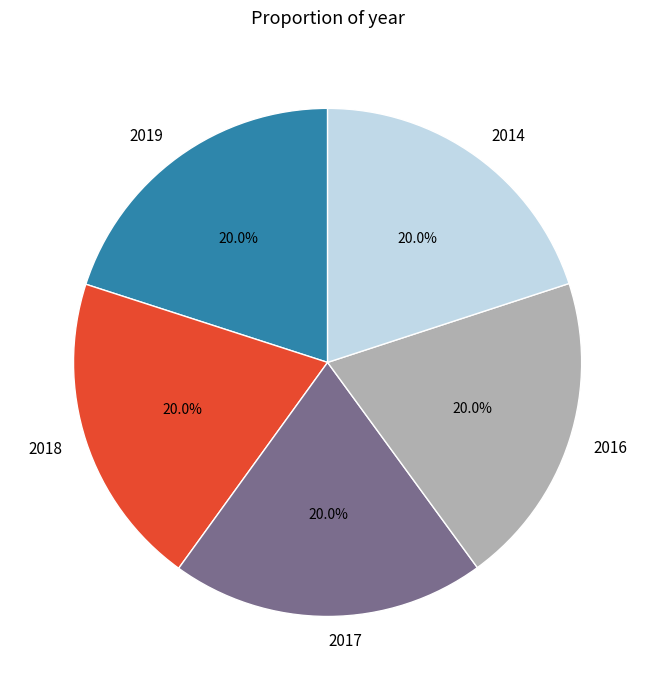

Approximately how many times larger is the value at 2016 compared to 2019?

1.0